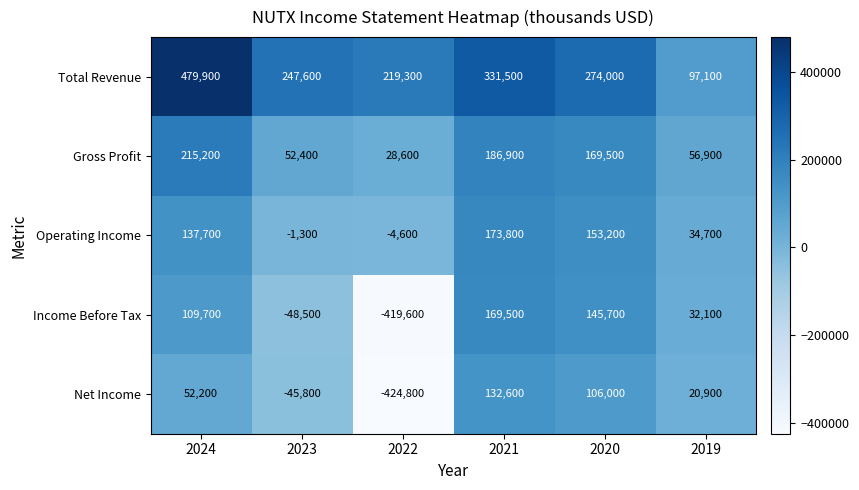

At how many categories does at least one series exceed 180784?

5